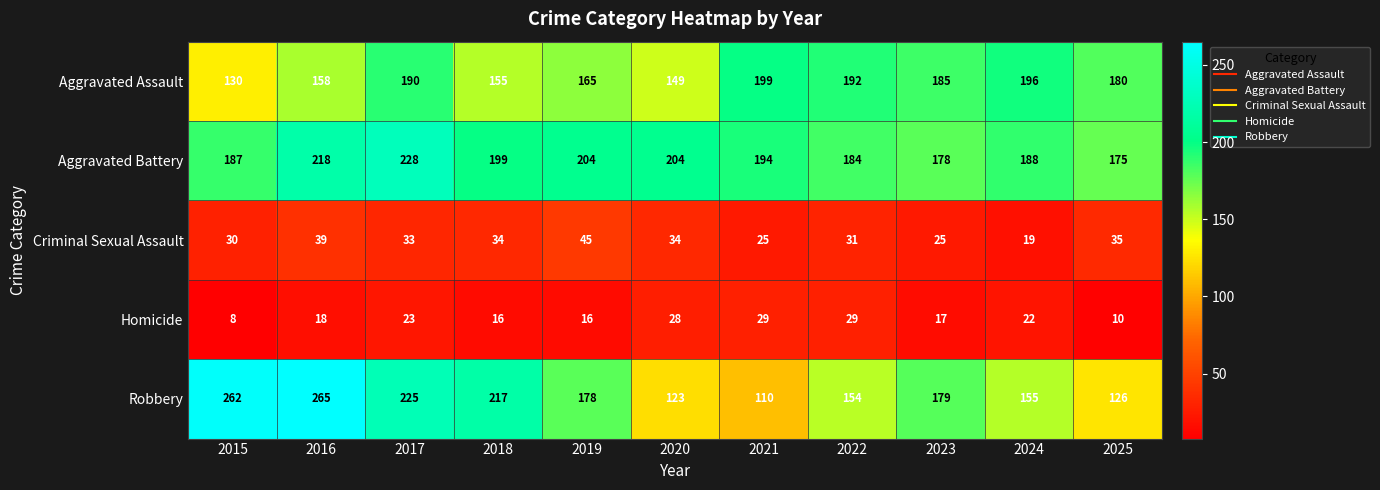

Which series has the widest spread of values?

Robbery